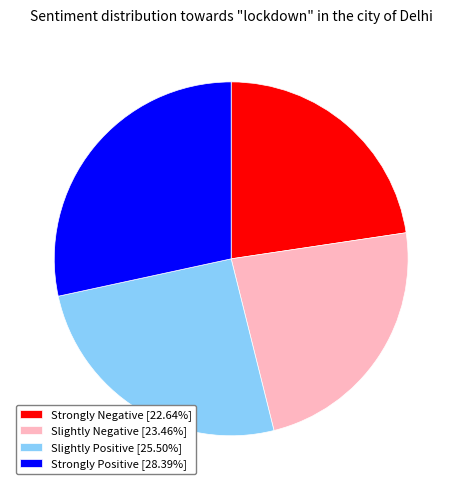

Is the sum of Slightly Negative [23.46%] and Strongly Positive [28.39%] greater than half?

Yes